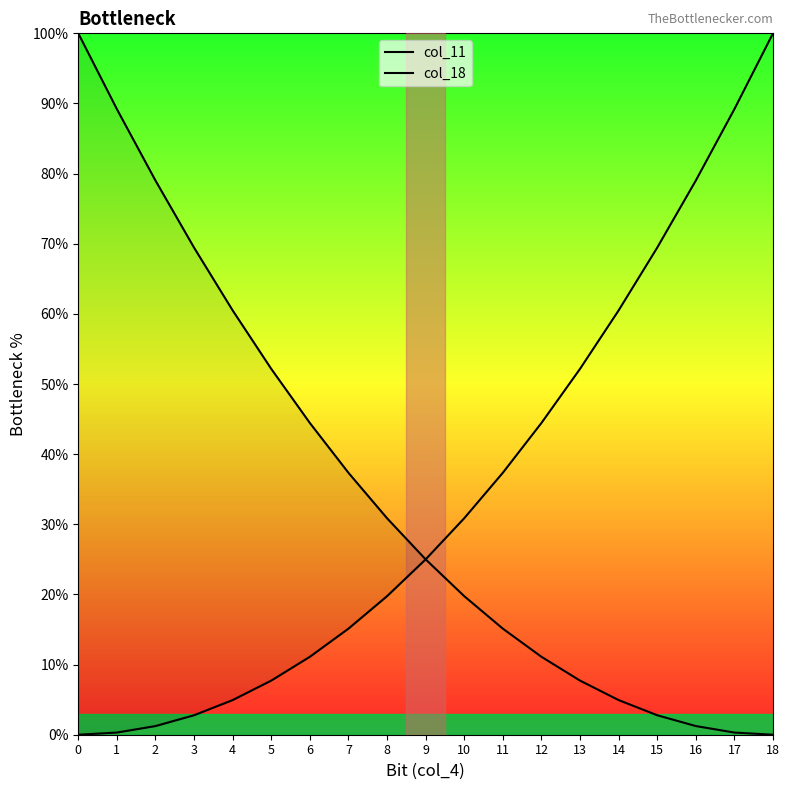

What is the difference between the maximum and minimum values in the col_11 series?

100.0